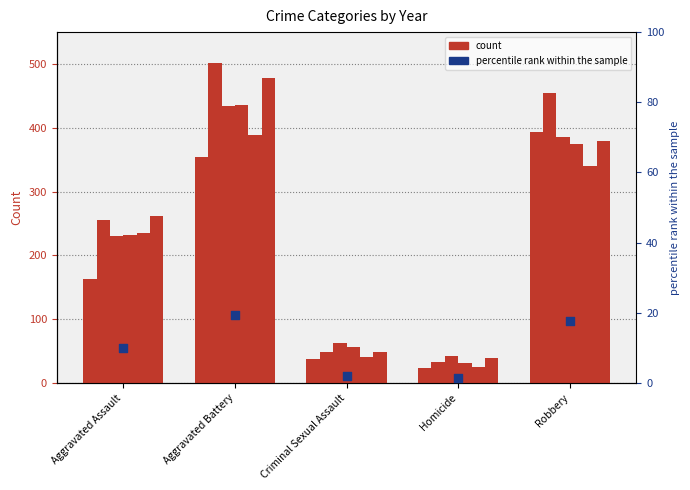

Approximately how many times larger is the value at Aggravated Battery compared to Criminal Sexual Assault?

10.2